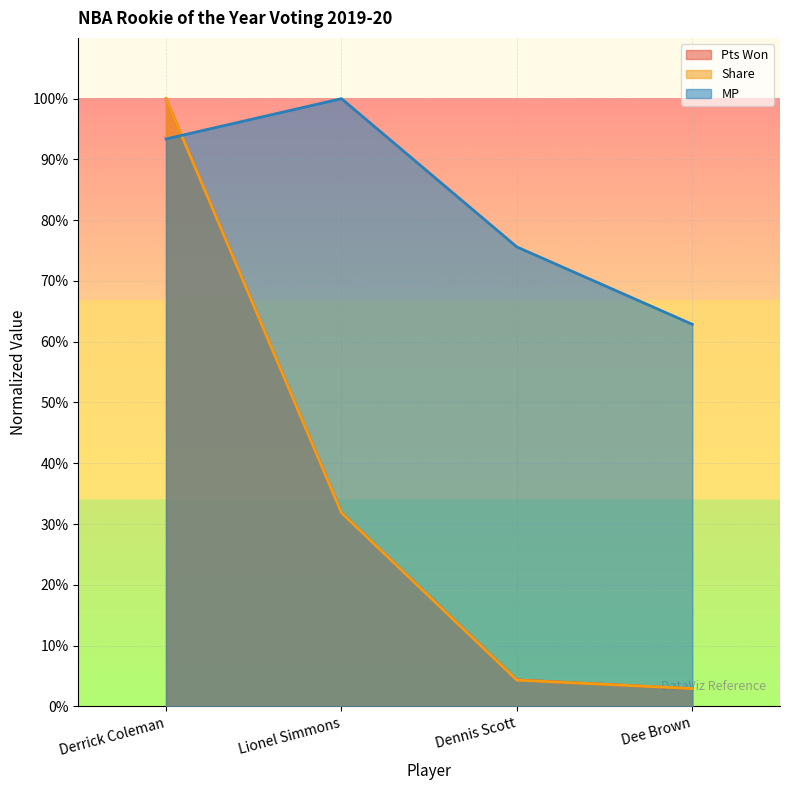

What is the smallest value displayed?

2.9